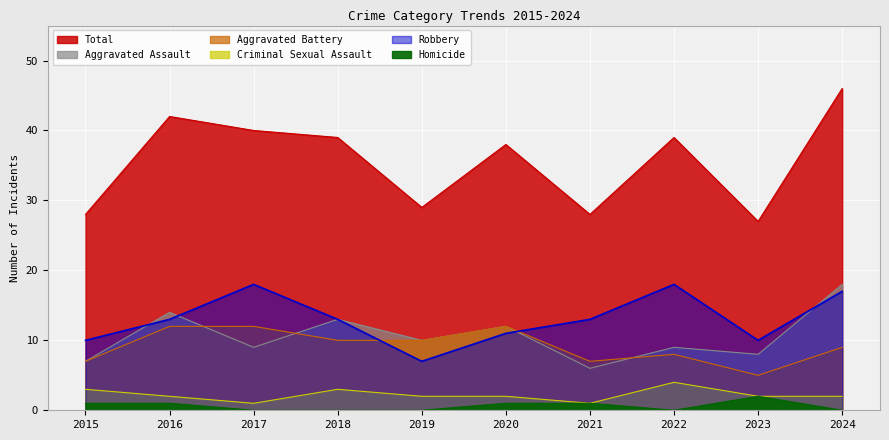

How many categories are shown in the chart?

10